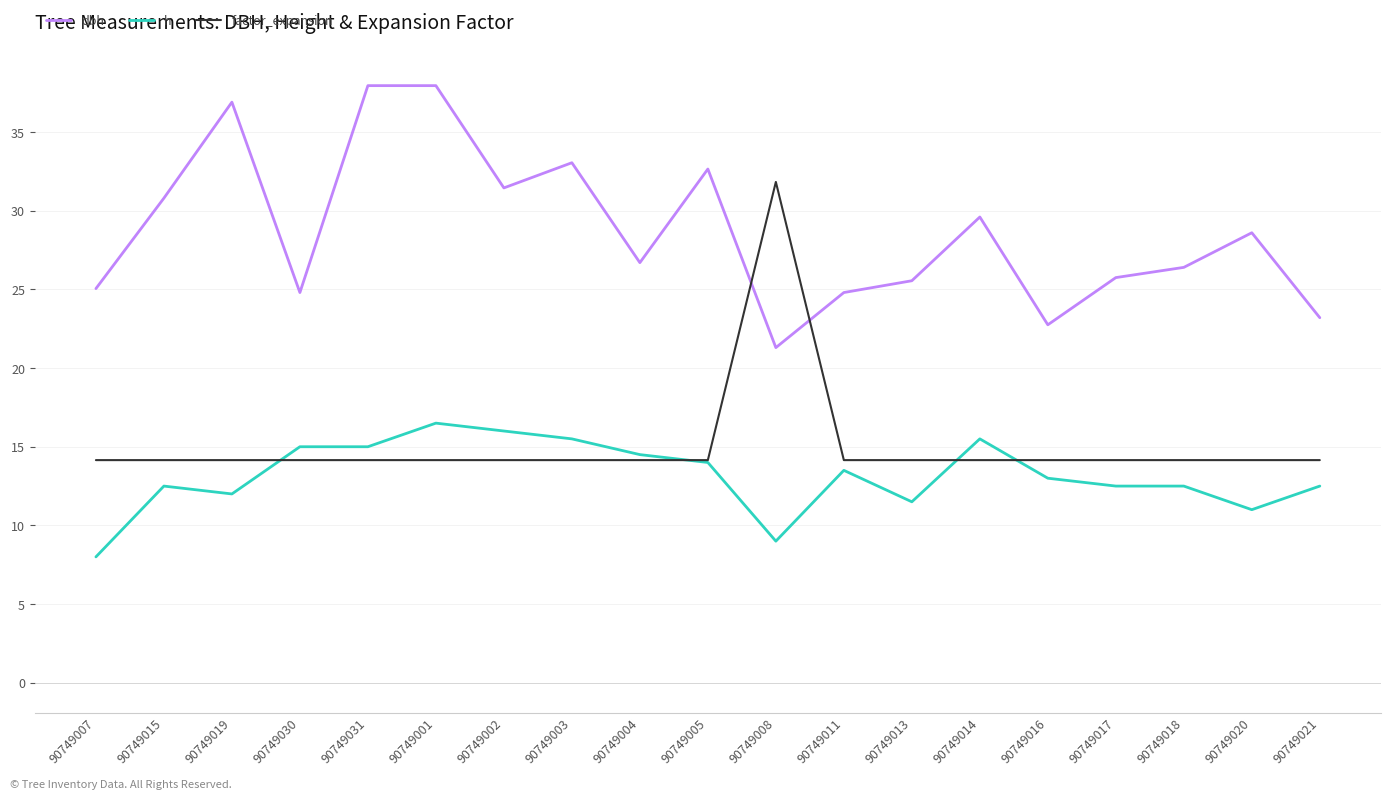

Which series has the largest total across all categories?

dbh